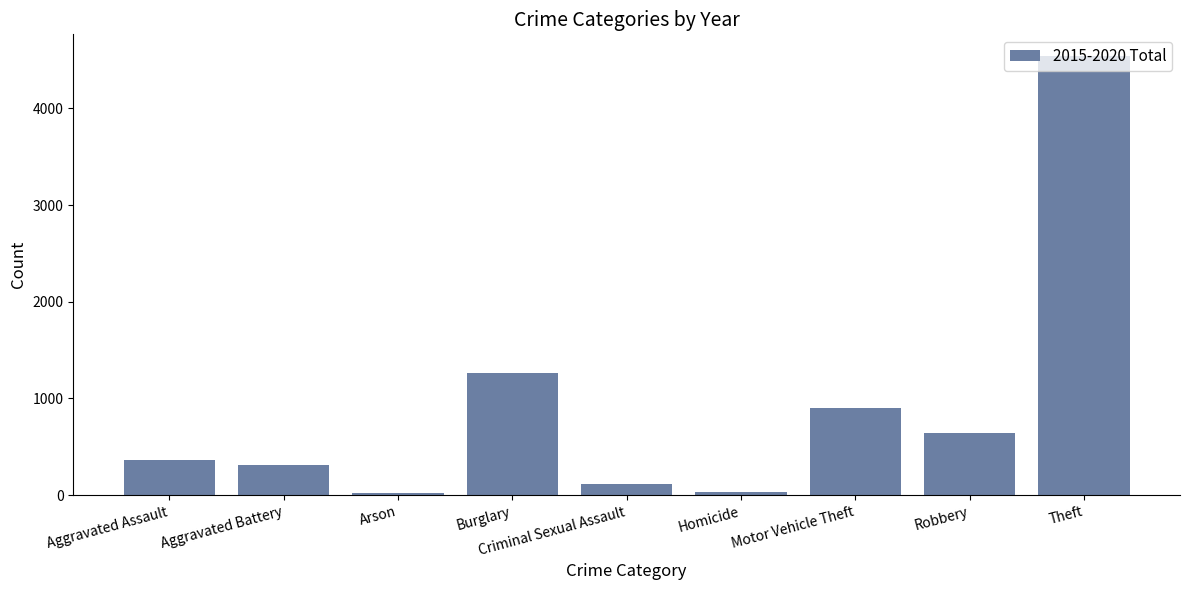

What is the minimum value shown in the chart?

22